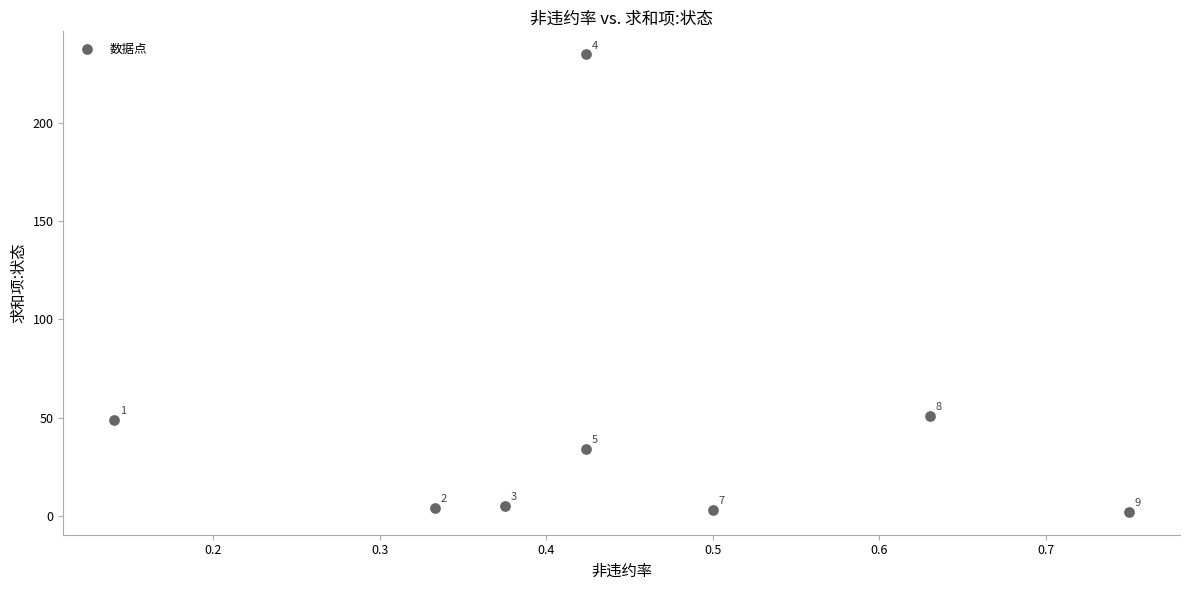

What Y value in the scatter plot is closest to 118?

51